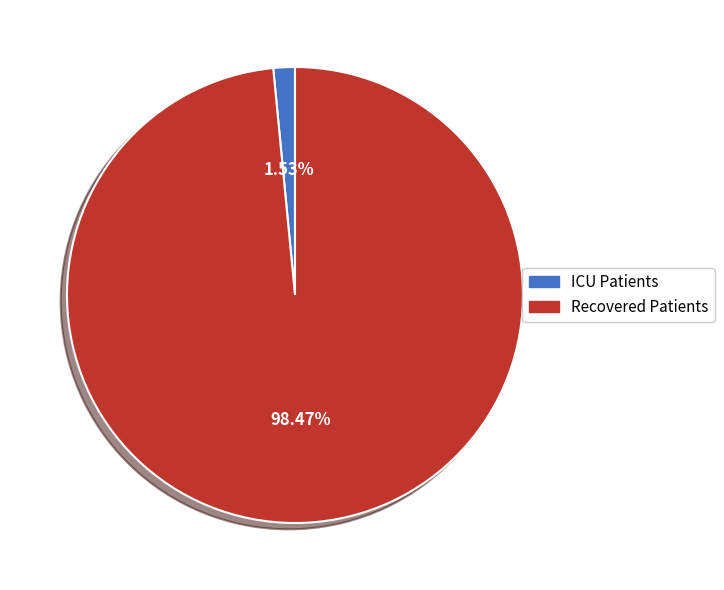

Do ICU Patients and Recovered Patients together represent more than half of the pie?

Yes